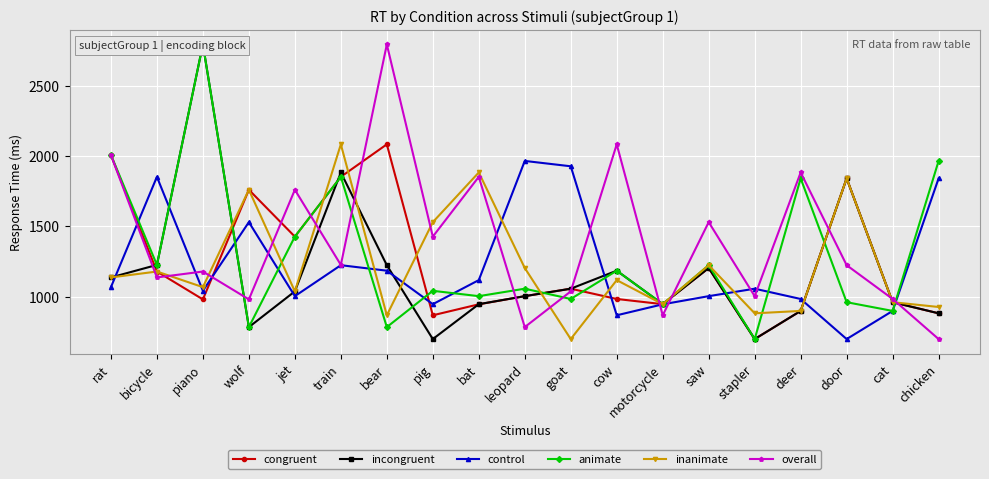

At which label does overall reach its minimum?

chicken